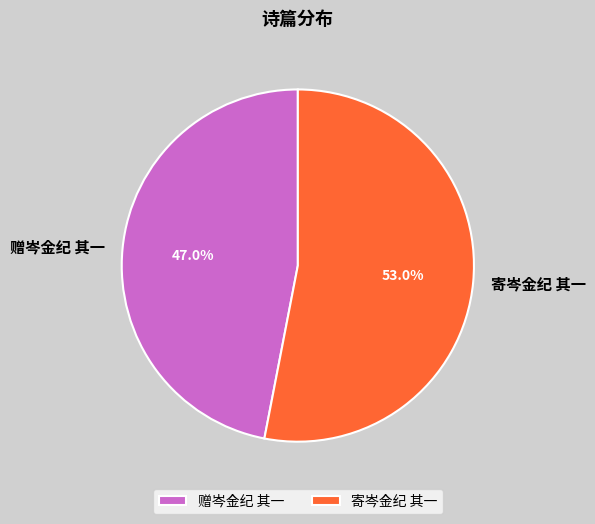

Approximately how many times larger is the value at 赠岑金纪 其一 compared to 寄岑金纪 其一?

0.9